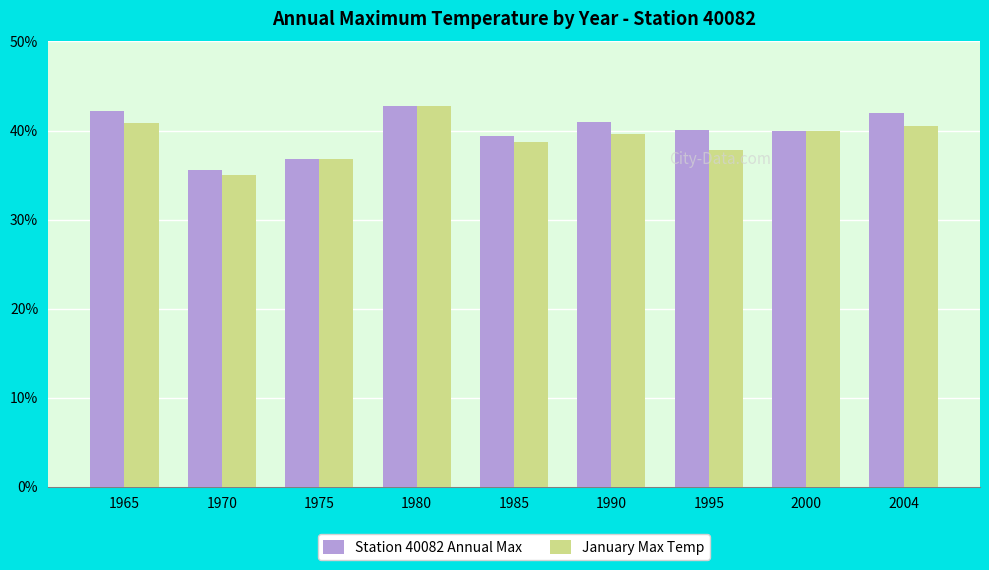

Which series has the largest total across all categories?

Station 40082 Annual Max